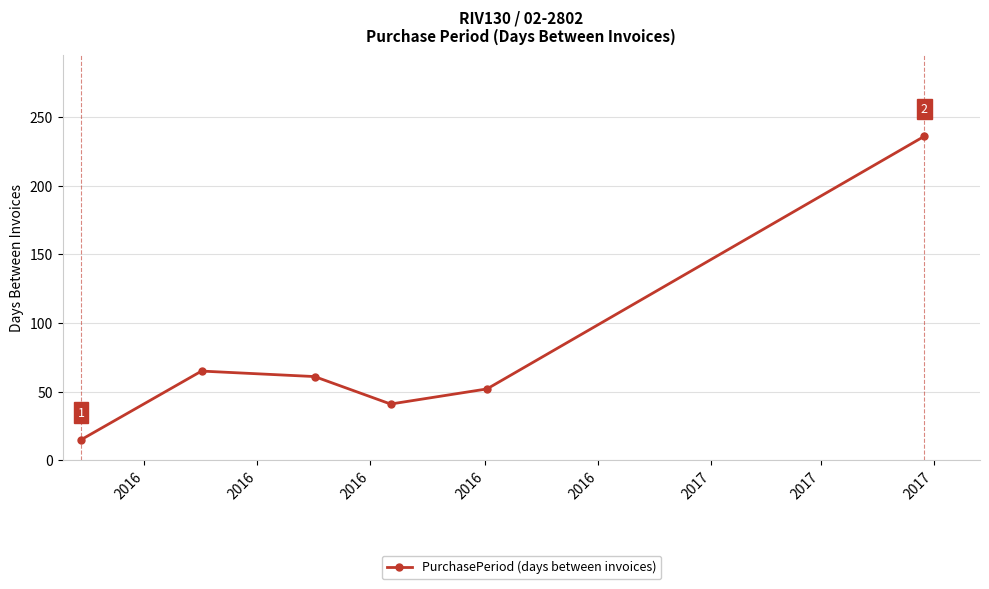

What is the greatest value displayed?

236